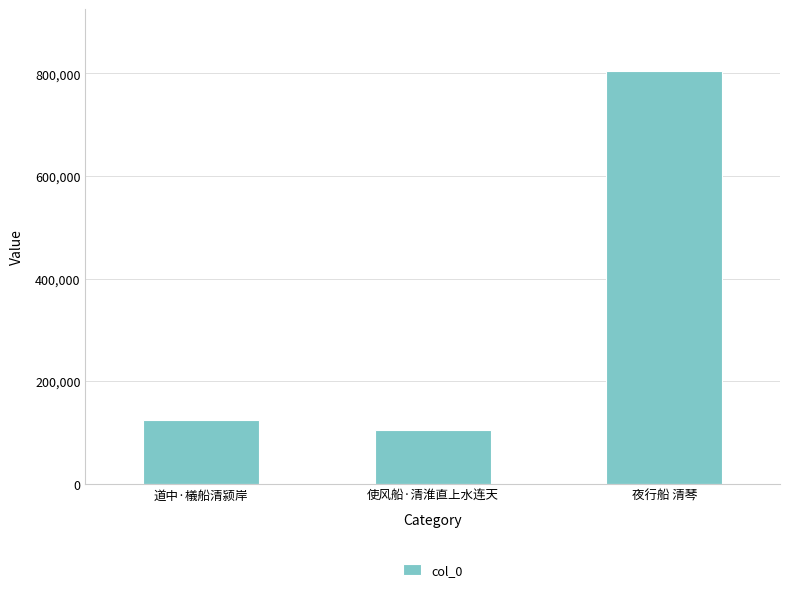

At which category does the chart reach its peak across all series?

夜行船 清琴